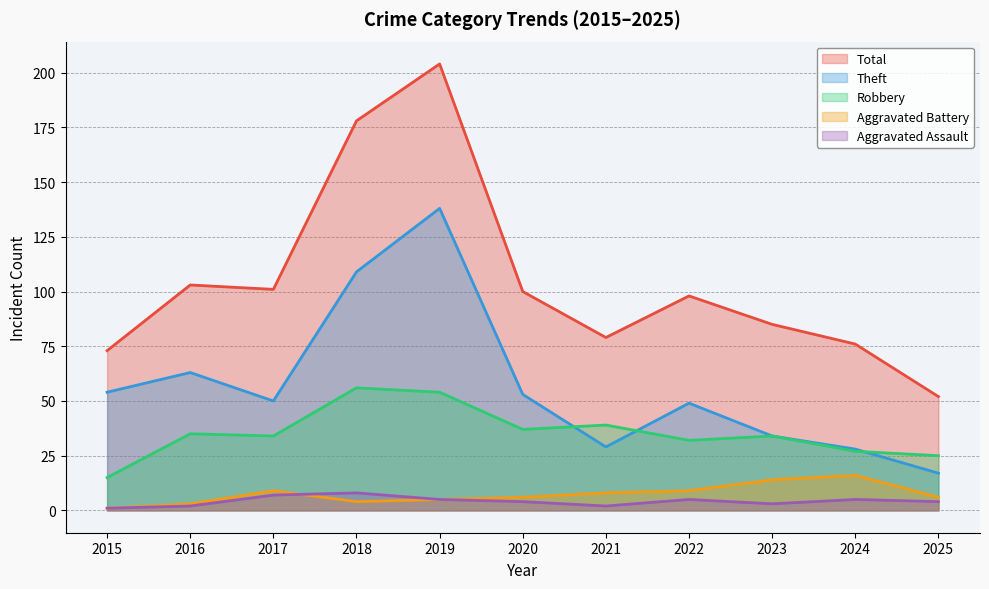

At which category is the sum across all series the highest?

2019